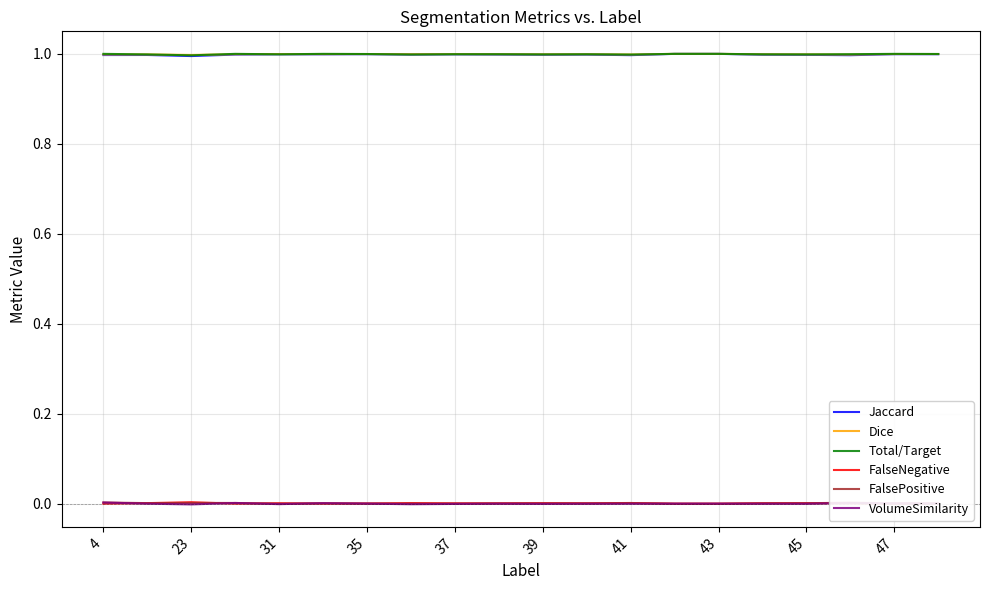

What is the minimum value for Total/Target?

1.0